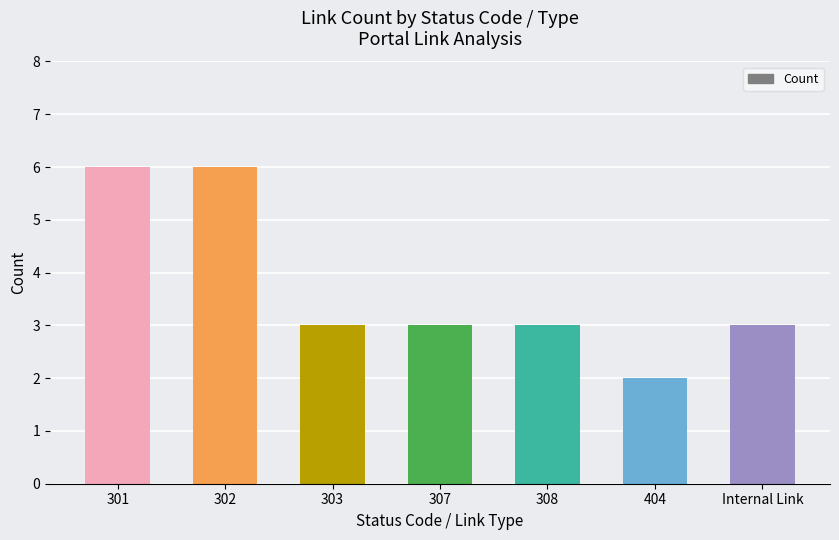

At which label does the data first exceed 3?

301